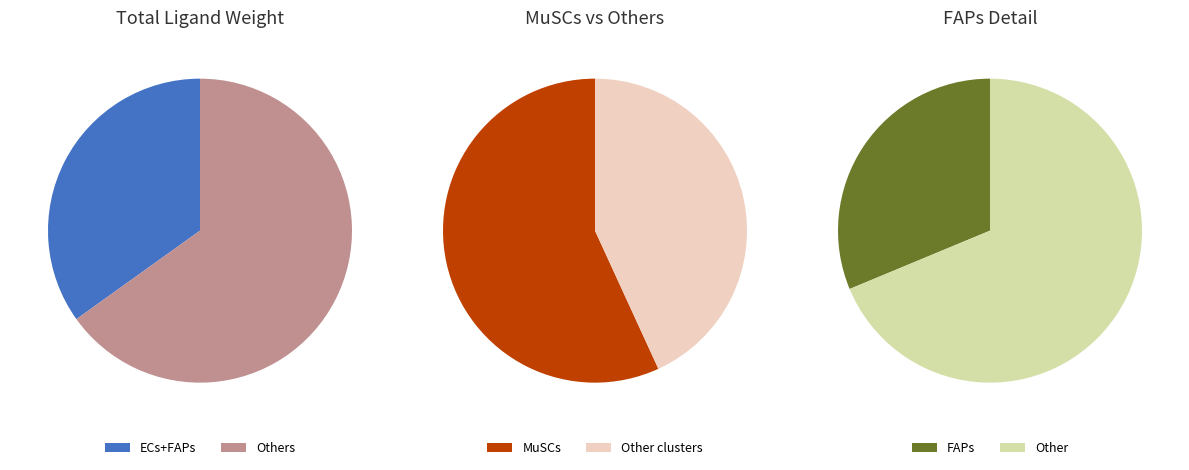

To the nearest percent, what percentage of the pie is ECs?

18%